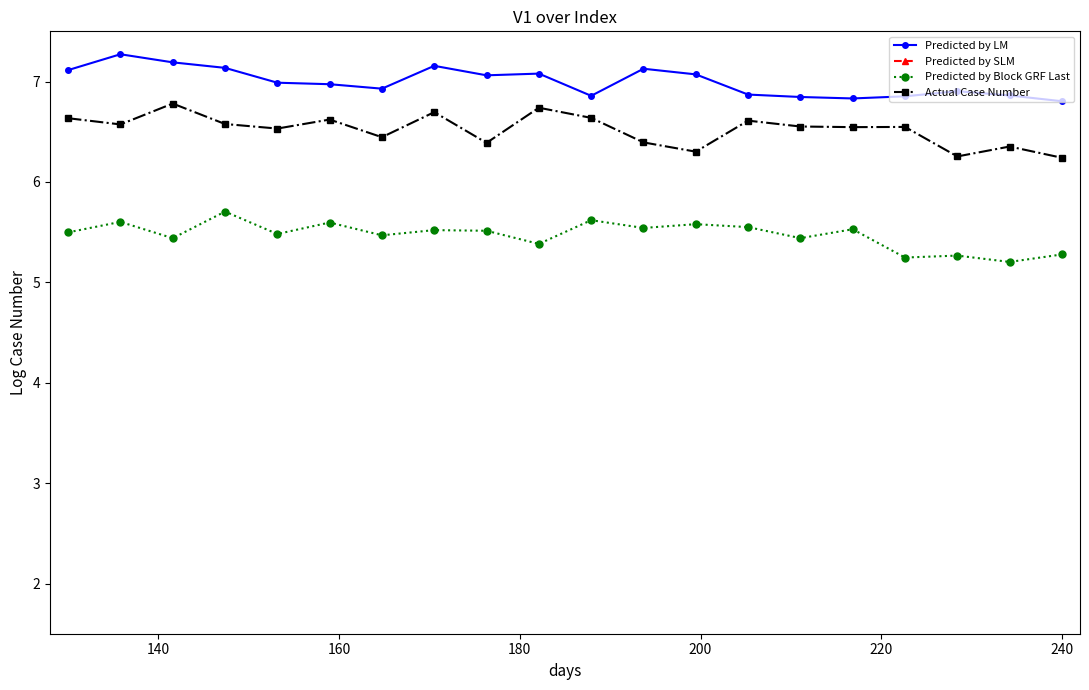

True or false: Predicted by Block GRF Last has more than 2 points higher than both neighbors.

True